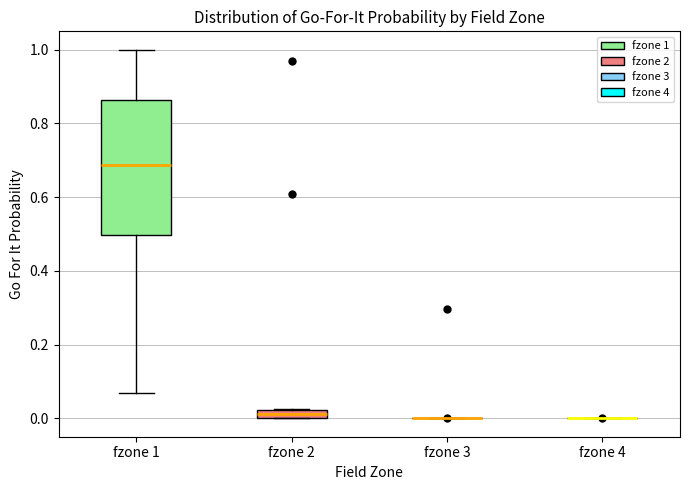

Where does the lower whisker of the box for fzone 1 end on the y-axis? The values are not printed on the chart, so give them approximately, as read against the axis.

0.06